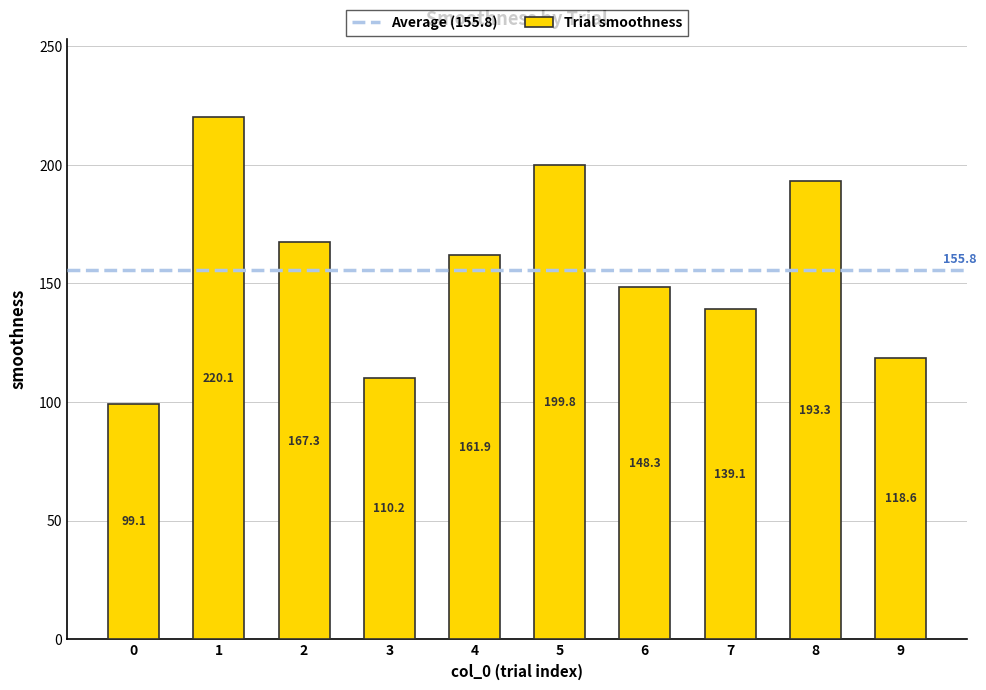

What is the value of the 7th bar from the left?

148.3